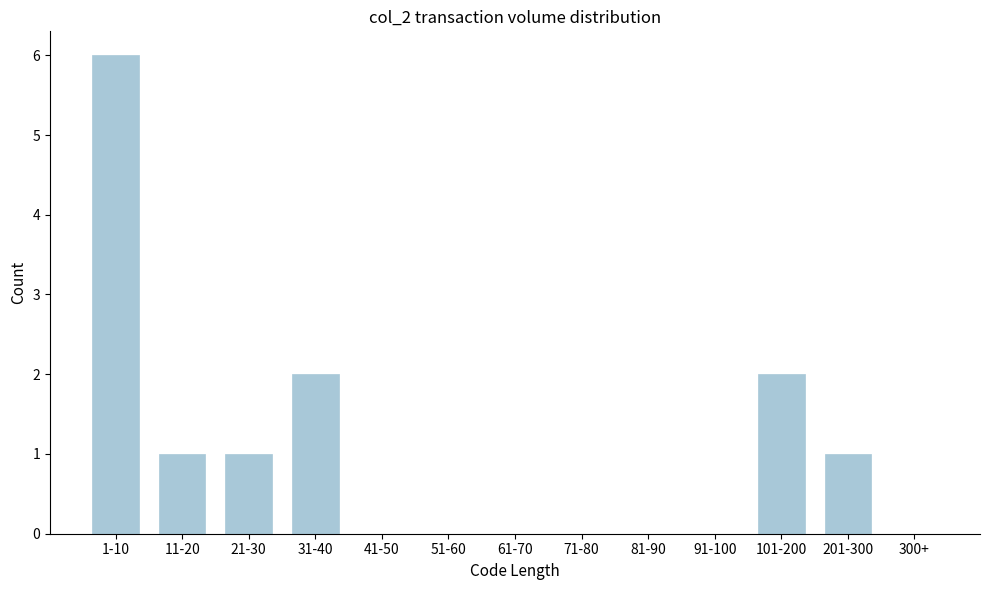

Reading left to right, list all the values displayed in this chart.

1-10=6	11-20=1	21-30=1	31-40=2	41-50=0	51-60=0	61-70=0	71-80=0	81-90=0	91-100=0	101-200=2	201-300=1	300+=0